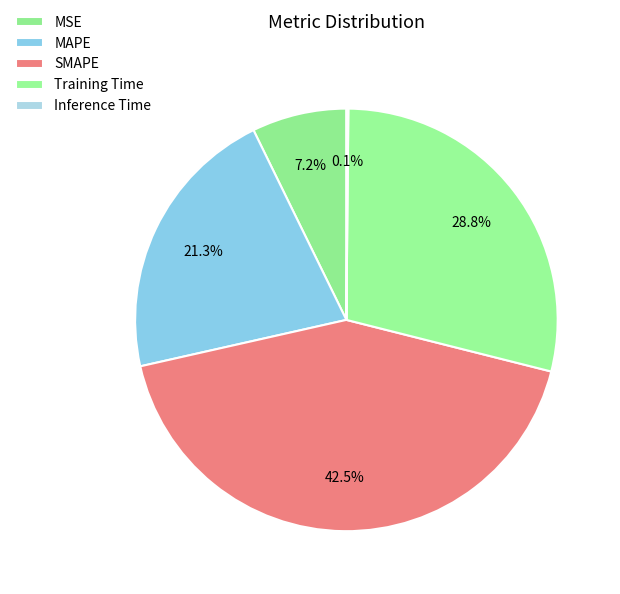

How many slices are in this pie chart?

5